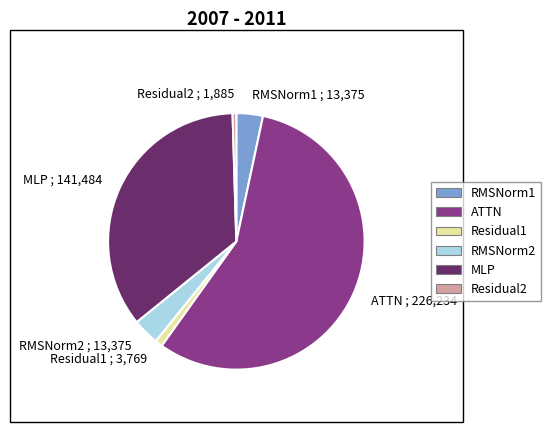

Which has a higher value, Residual2 or MLP?

MLP